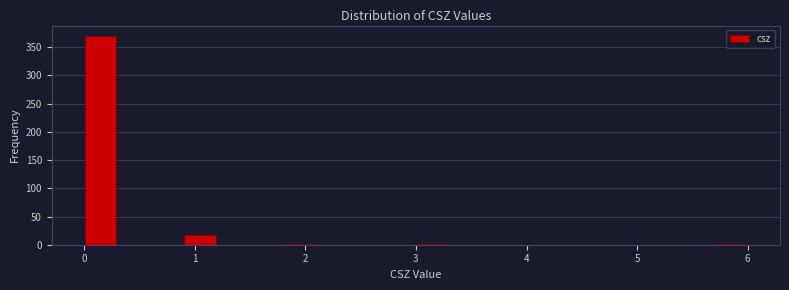

Around what value on the x-axis is the tallest bar? Give the approximate position of its centre, as read against the axis.

0.2